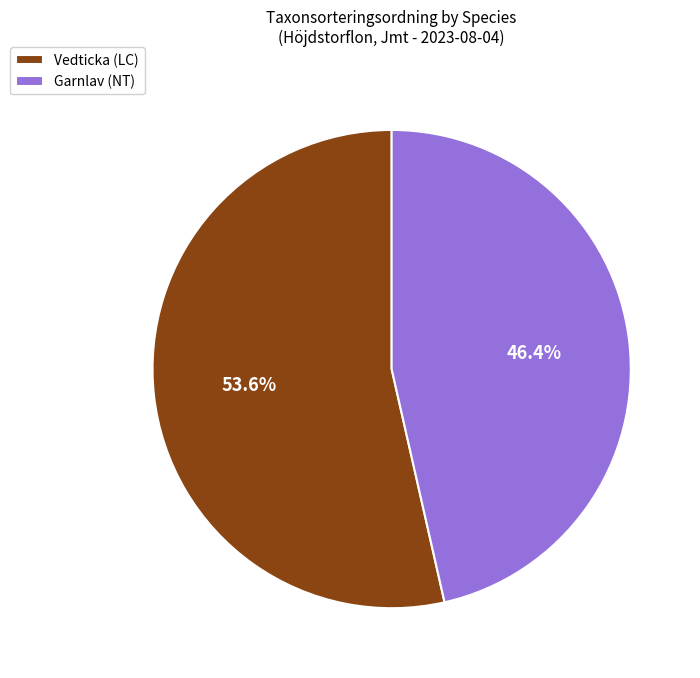

To the nearest percent, what is the difference between the largest and smallest slice percentages?

7%